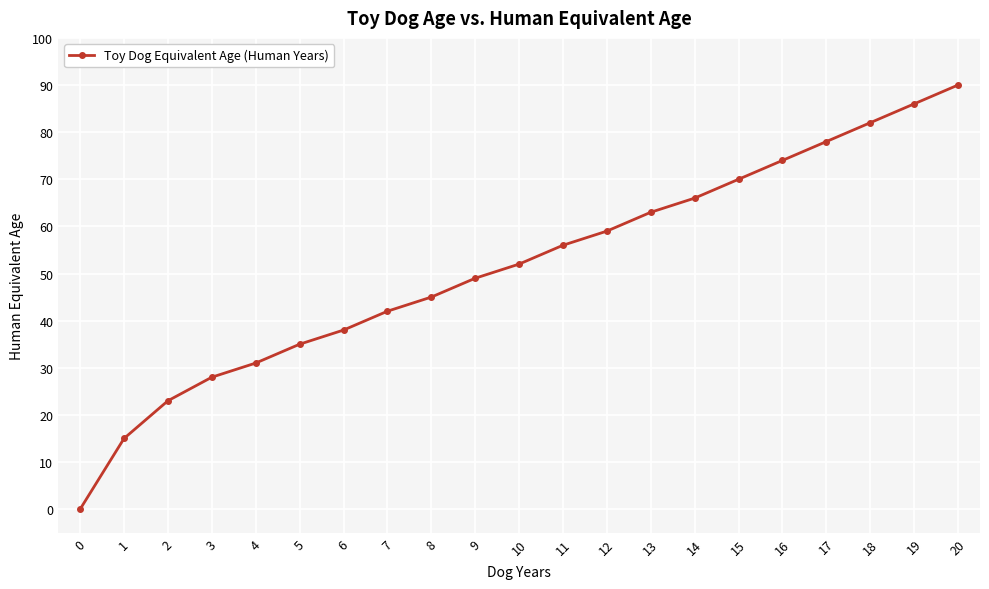

What is the change in value from 4 to 16?

+43